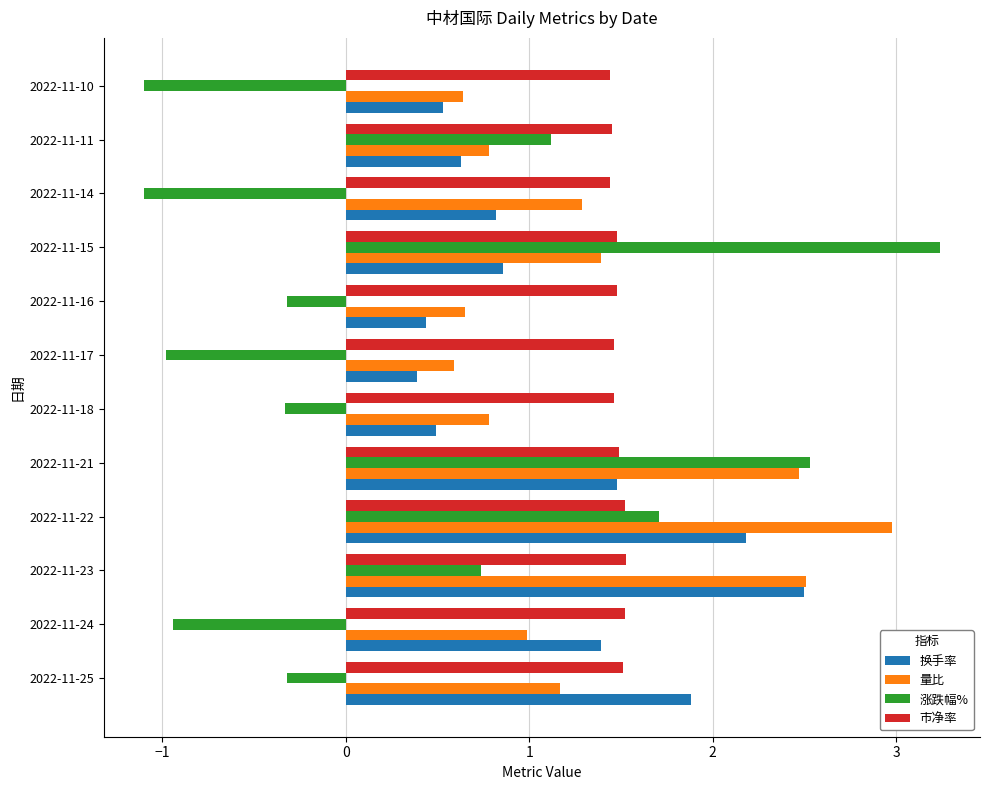

What is the maximum value for 涨跌幅%?

3.2